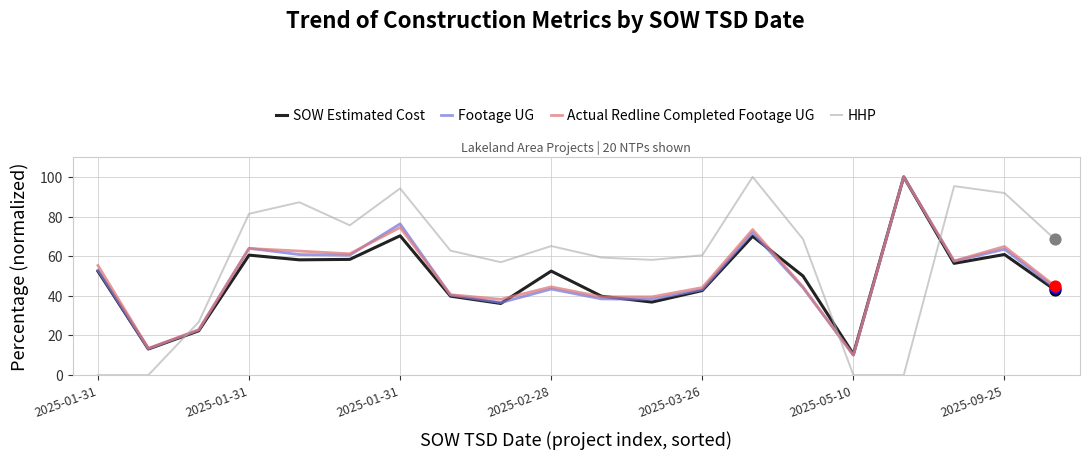

At how many categories does at least one series exceed 20?

18